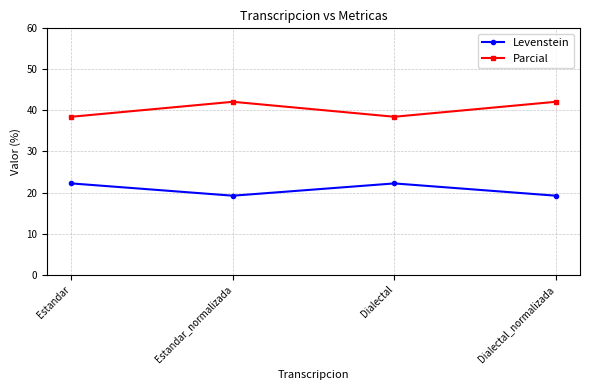

What is the difference between the Levenstein values at Estandar and Dialectal_normalizada?

3.0